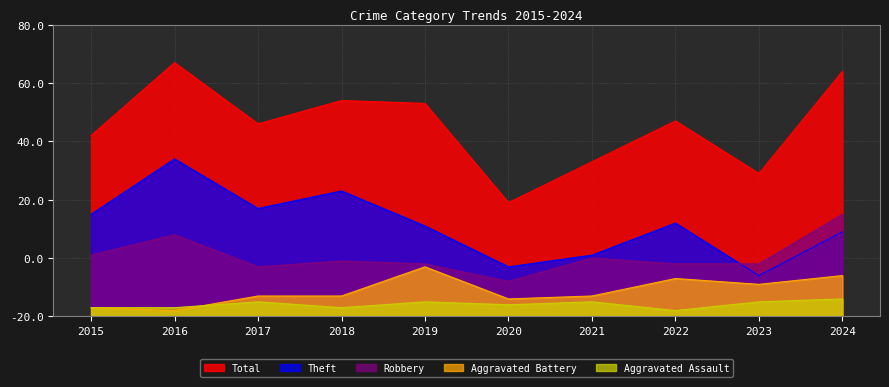

True or false: Aggravated Battery and Total cross at least once.

False